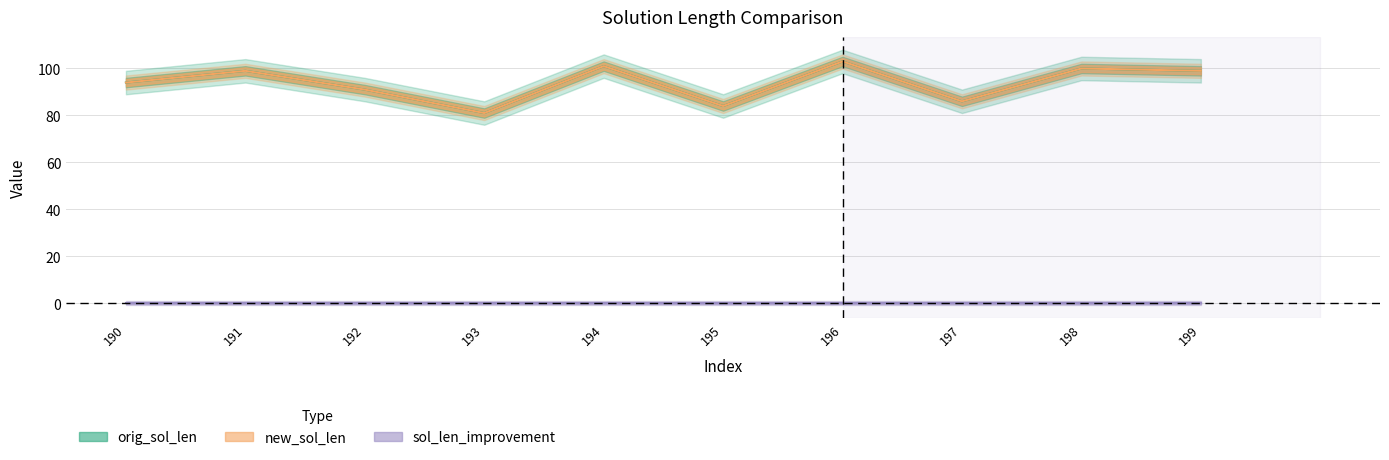

Reading left to right, transcribe all the data shown in this chart.

orig_sol_len: 190=94	191=99	192=91	193=81	194=101	195=84	196=103	197=86	198=100	199=99
new_sol_len: 190=94	191=99	192=91	193=81	194=101	195=84	196=103	197=86	198=100	199=99
sol_len_improvement: 190=0	191=0	192=0	193=0	194=0	195=0	196=0	197=0	198=0	199=0